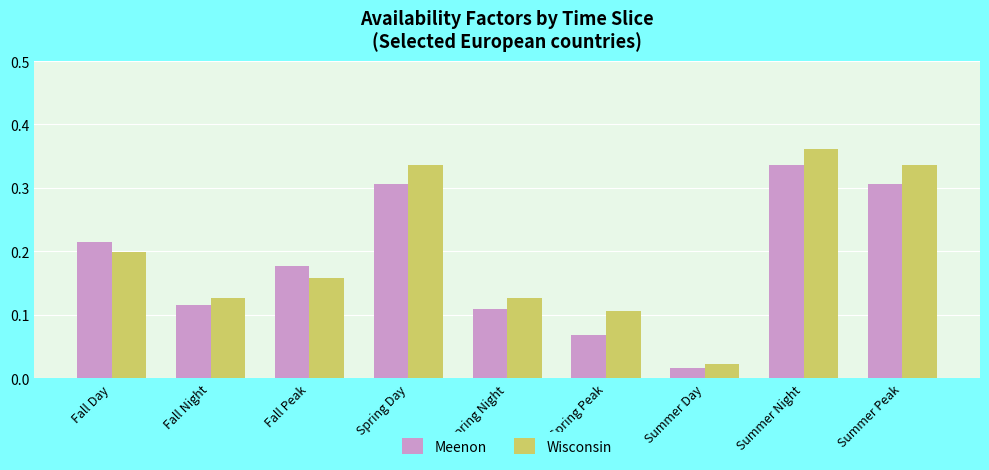

Is it true that Wisconsin equals 0.1 at Summer Peak?

False